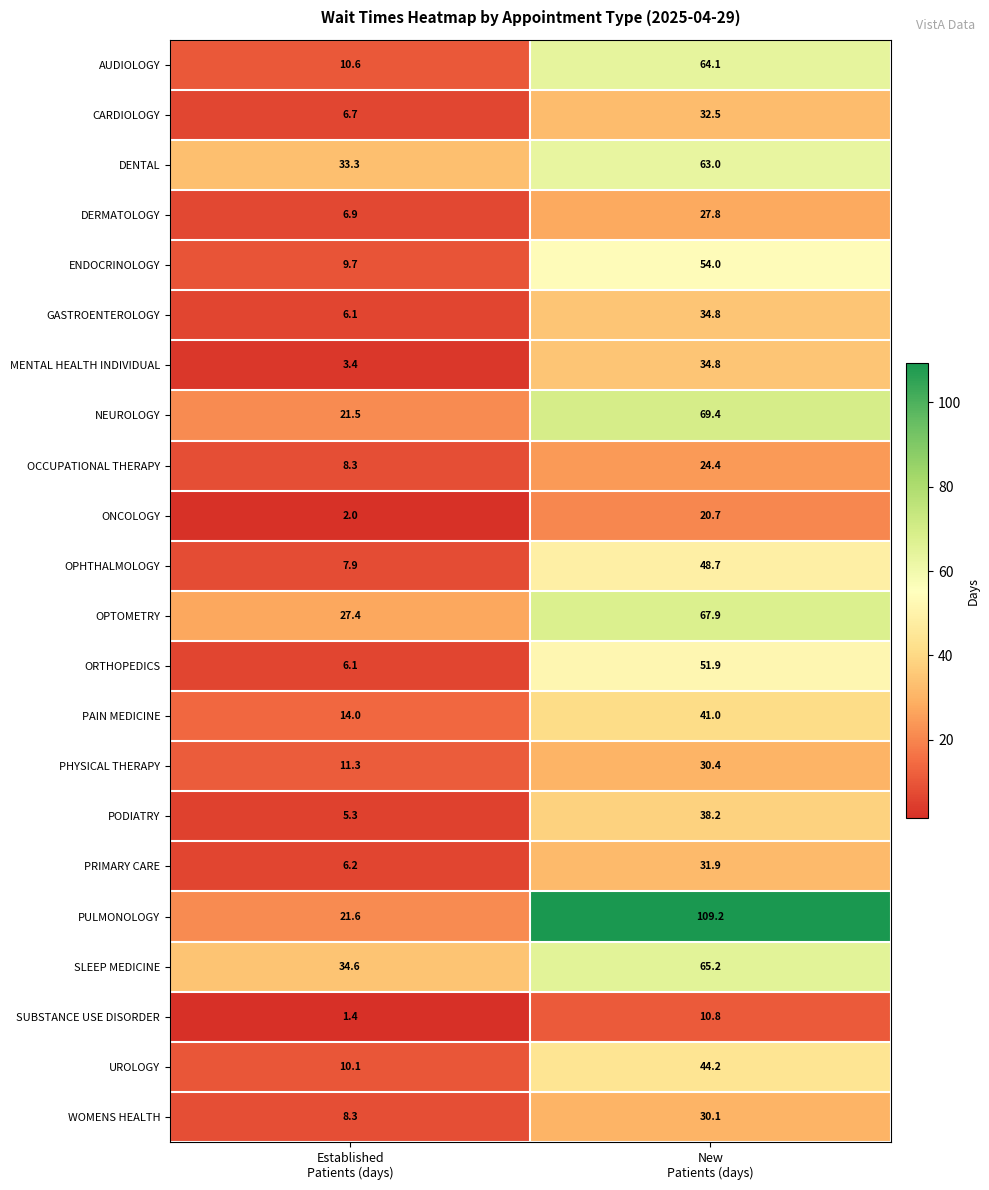

Which series has the largest range (max minus min)?

PULMONOLOGY